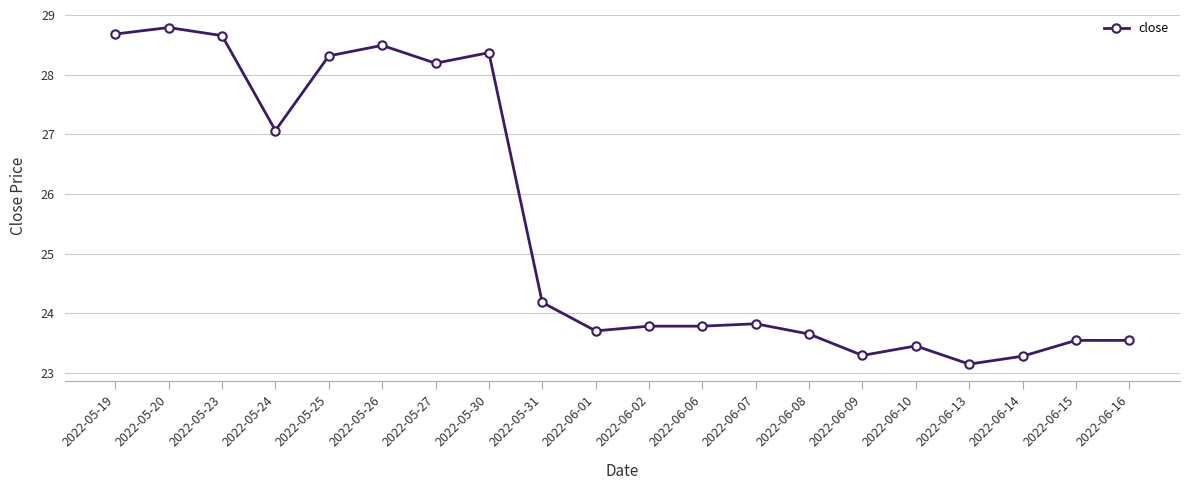

What is the label of the 11th point from the left?

2022-06-02